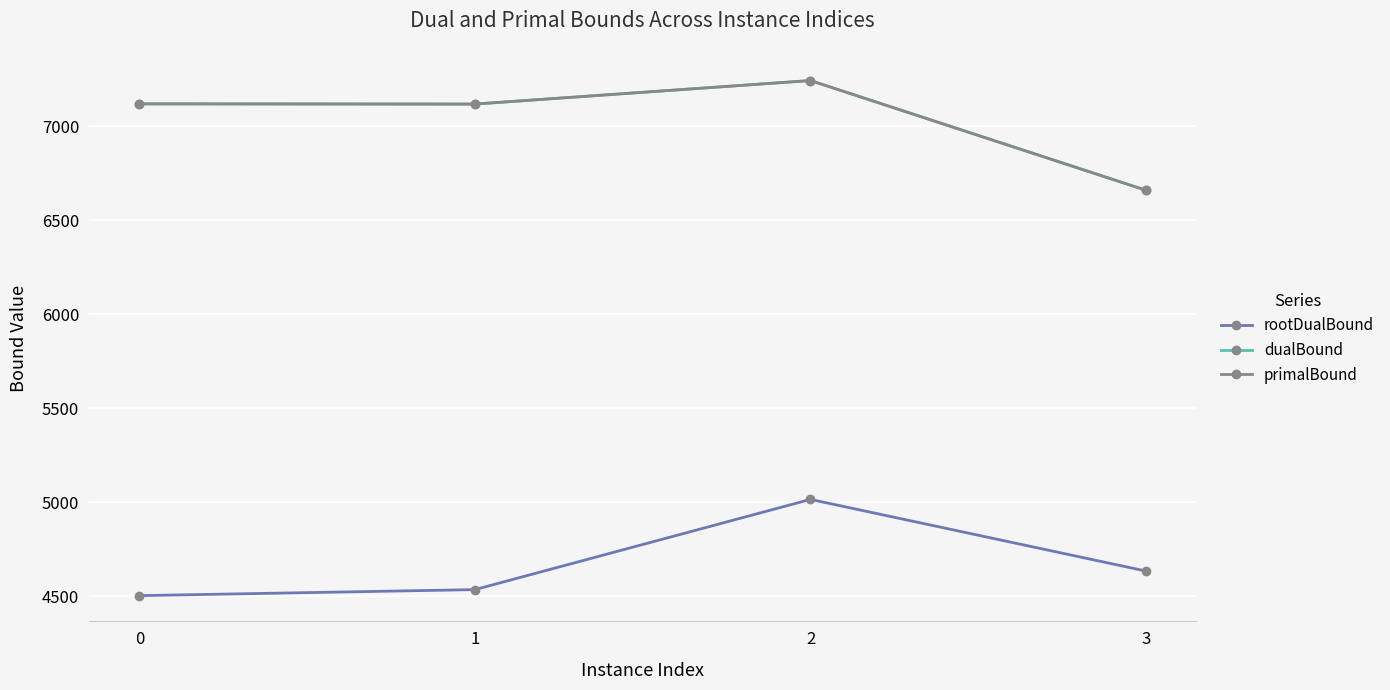

The value of primalBound at 1 is 2659.4. True or false?

False